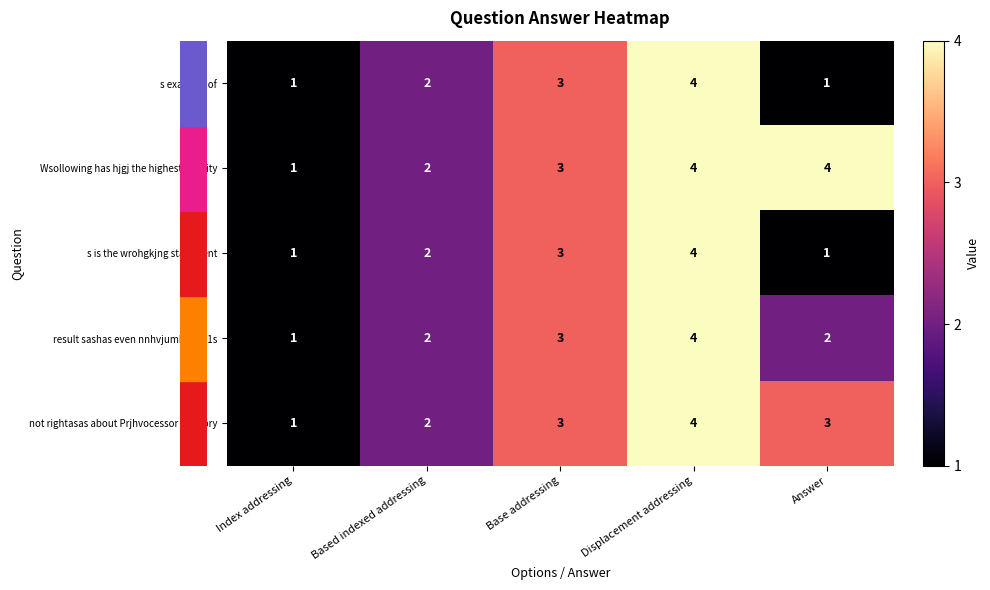

What is the maximum value shown in the chart?

4